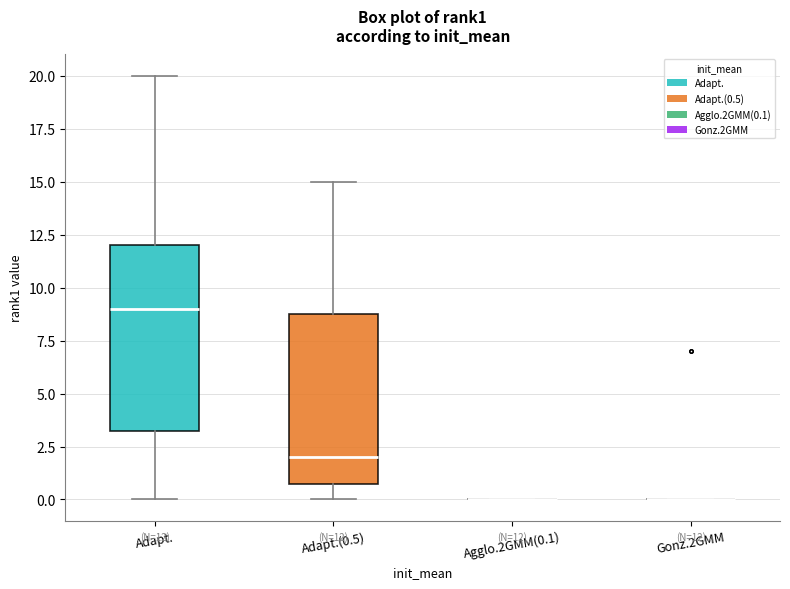

Which box is the tallest, from its lower edge to its upper edge?

Adapt.